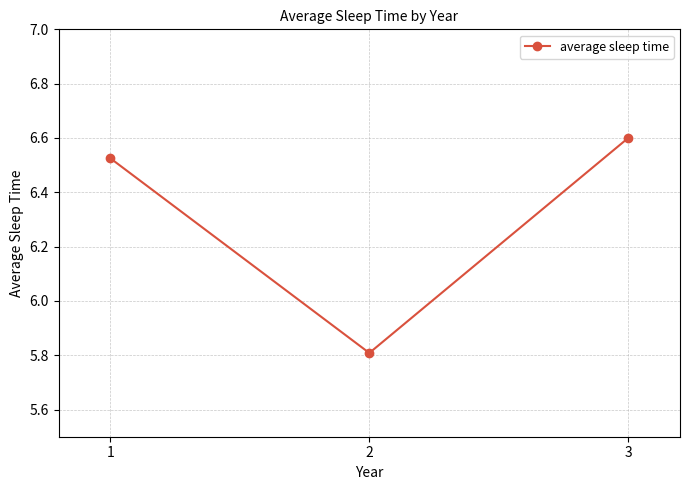

List the labels in order of value, largest first.

3, 1, 2